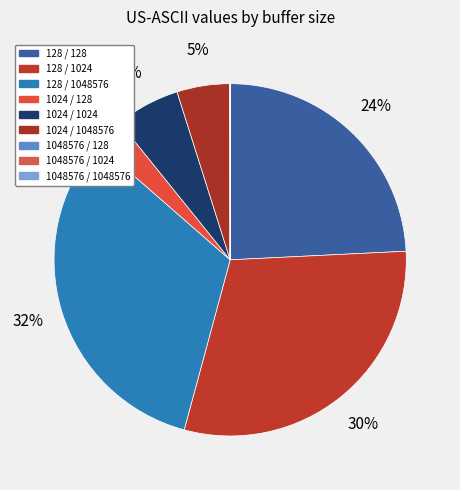

What percentage is the 128 / 1024 slice, to the nearest percent?

30%